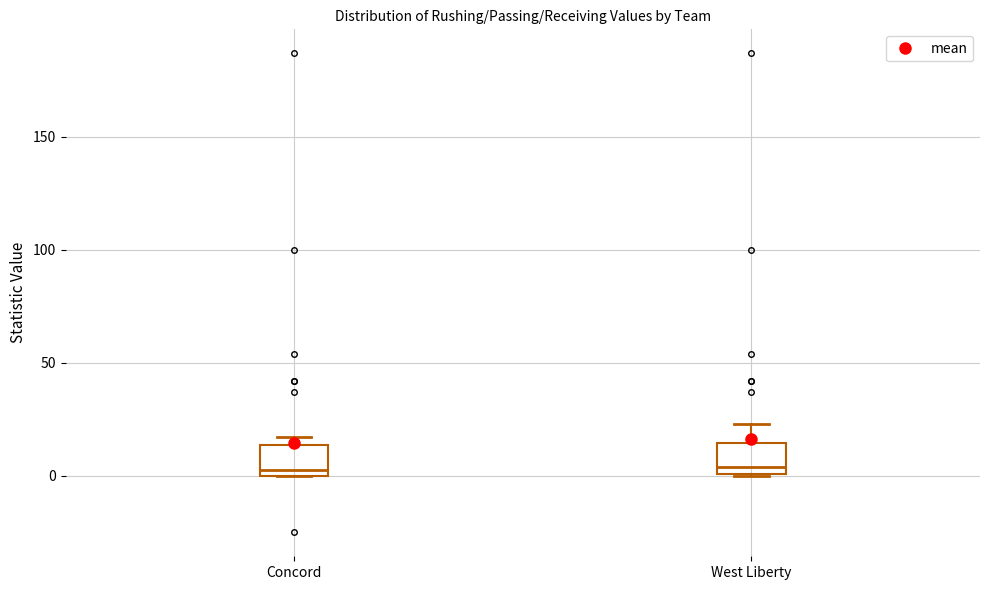

Reading left to right, read every box against the y-axis: the position of its median line, the range the box covers, and the ends of its whiskers. The values are not printed on the chart, so give them approximately, as read against the axis.

Concord: median 5, box 0 to 15, whiskers 0 to 15 (just above the box's upper edge)
West Liberty: median 5, box 0 to 15, whiskers 0 to 25